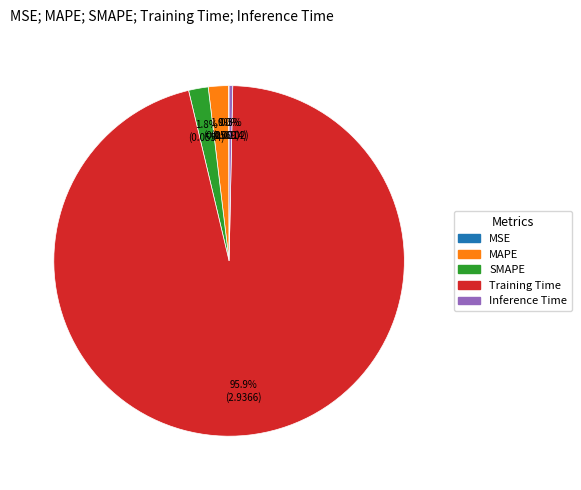

What portion of the pie excludes MAPE?

98.1%